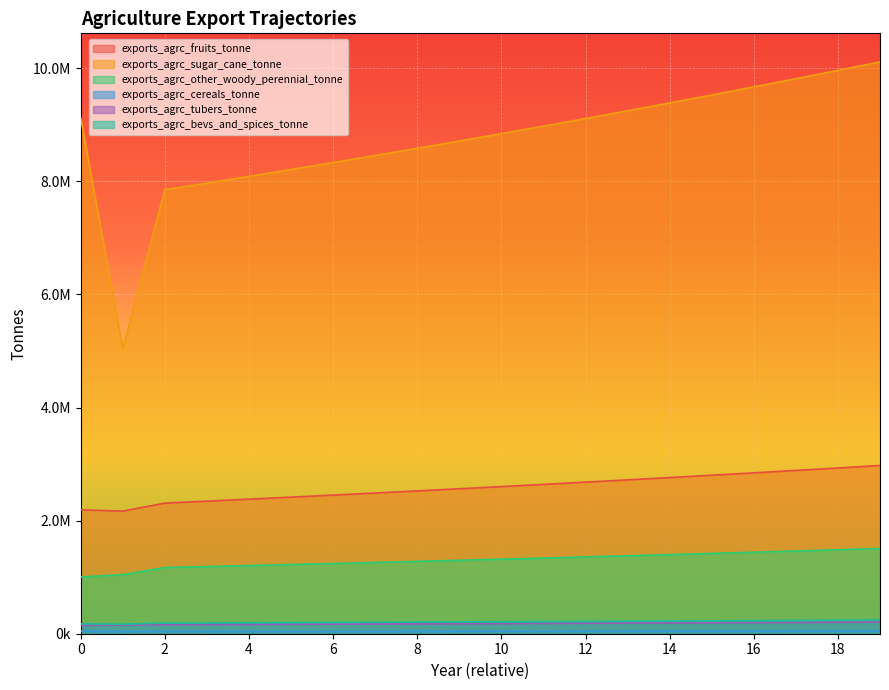

Reading left to right, transcribe all the data shown in this chart.

exports_agrc_fruits_tonne: 0=2191002.7	1=2168487.1	2=2309750.8	3=2344397.1	4=2379563.1	5=2415256.5	6=2451485.4	7=2488257.6	8=2525581.5	9=2563465.2	10=2601917.2	11=2640946.0	12=2680560.2	13=2720768.6	14=2761580.1	15=2803003.8	16=2845048.8	17=2887724.6	18=2931040.4	19=2975006.0
exports_agrc_sugar_cane_tonne: 0=9126927.2	1=5038048.5	2=7850544.6	3=7968302.8	4=8087827.4	5=8209144.8	6=8332281.9	7=8457266.2	8=8584125.2	9=8712887.0	10=8843580.3	11=8976234.0	12=9110877.6	13=9247540.7	14=9386253.8	15=9527047.6	16=9669953.4	17=9815002.7	18=9962227.7	19=10111661.1
exports_agrc_other_woody_perennial_tonne: 0=1004195.8	1=1044362.2	2=1170320.0	3=1187874.8	4=1205692.9	5=1223778.3	6=1242135.0	7=1260767.0	8=1279678.5	9=1298873.7	10=1318356.8	11=1338132.1	12=1358204.1	13=1378577.2	14=1399255.8	15=1420244.7	16=1441548.3	17=1463171.6	18=1485119.1	19=1507395.9
exports_agrc_cereals_tonne: 0=47767.2	1=40712.6	2=40106.5	3=40708.1	4=41318.7	5=41938.5	6=42567.6	7=43206.1	8=43854.2	9=44512.0	10=45179.7	11=45857.4	12=46545.2	13=47243.4	14=47952.1	15=48671.4	16=49401.4	17=50142.4	18=50894.6	19=51658.0
exports_agrc_tubers_tonne: 0=145153.9	1=152775.9	2=159226.2	3=161614.6	4=164038.8	5=166499.4	6=168996.9	7=171531.9	8=174104.8	9=176716.4	10=179367.1	11=182057.7	12=184788.5	13=187560.3	14=190373.8	15=193229.4	16=196127.8	17=199069.7	18=202055.8	19=205086.6
exports_agrc_bevs_and_spices_tonne: 0=174293.8	1=168520.2	2=188336.5	3=191161.6	4=194029.0	5=196939.4	6=199893.5	7=202891.9	8=205935.3	9=209024.3	10=212159.7	11=215342.1	12=218572.2	13=221850.8	14=225178.6	15=228556.3	16=231984.6	17=235464.4	18=238996.3	19=242581.3